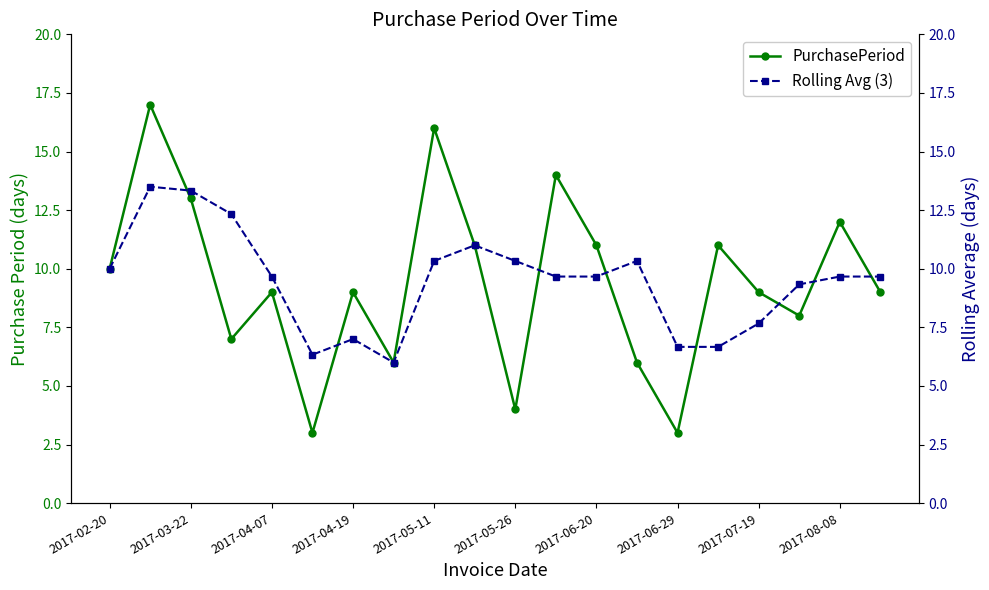

What is the average value of the Rolling Avg (3) series?

9.5